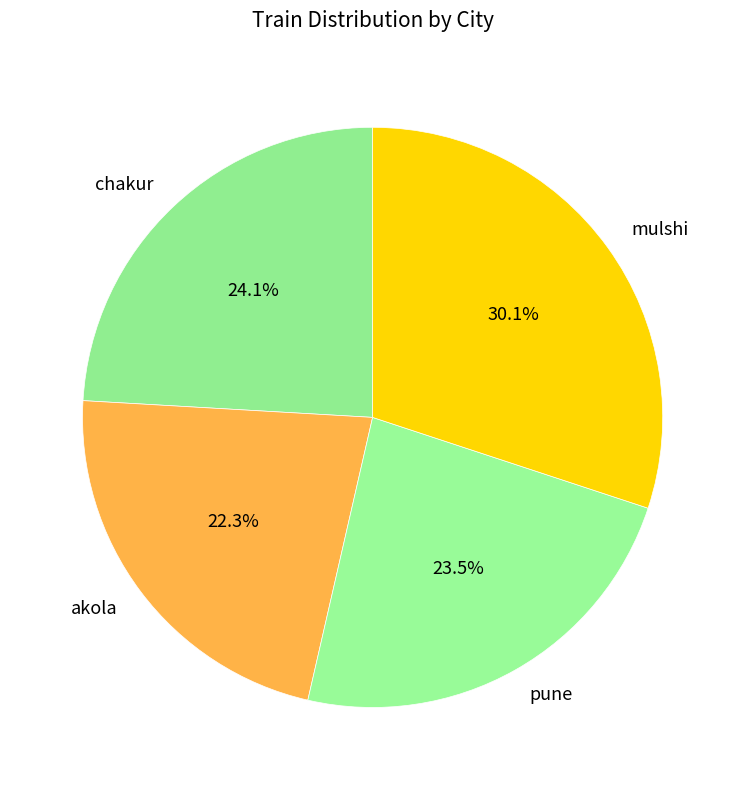

How much of the chart is everything except chakur?

75.9%